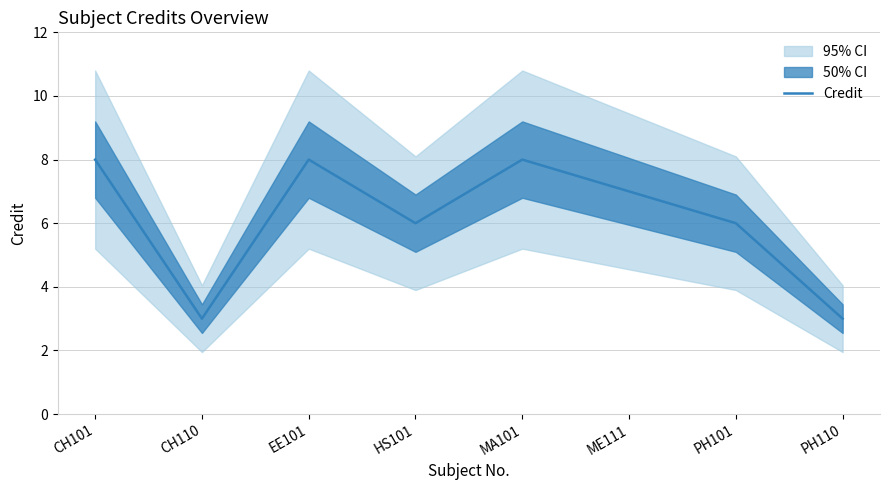

What is the difference between the values at CH110 and HS101?

3